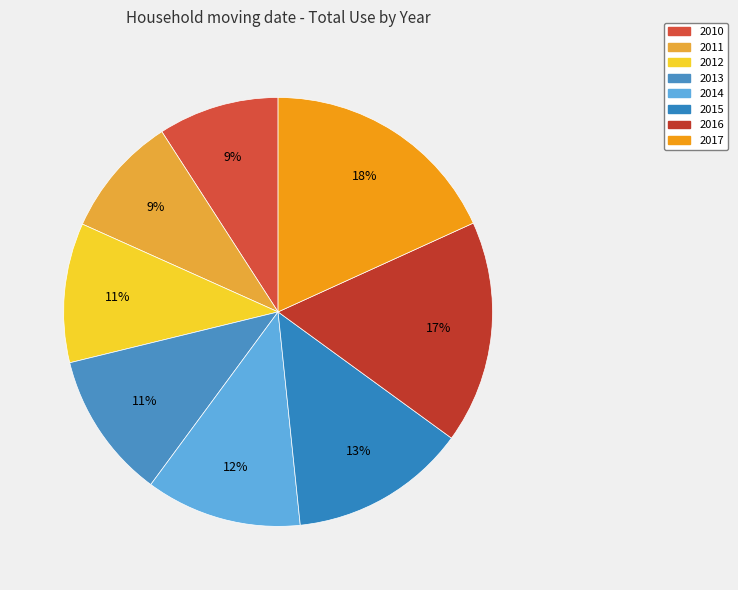

How many segments does this pie chart have?

8